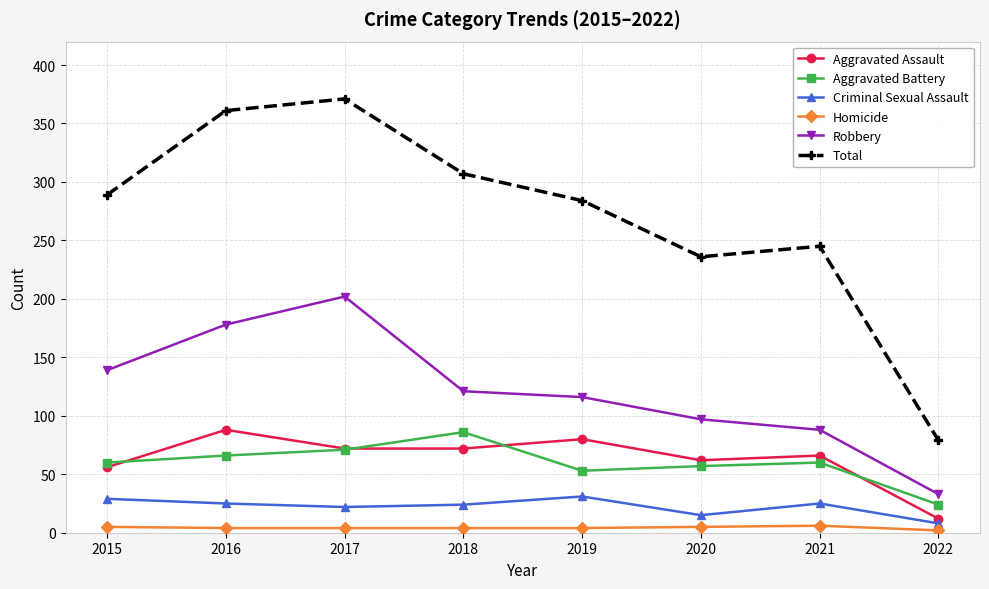

Where is Total nearest to the value 225?

2020